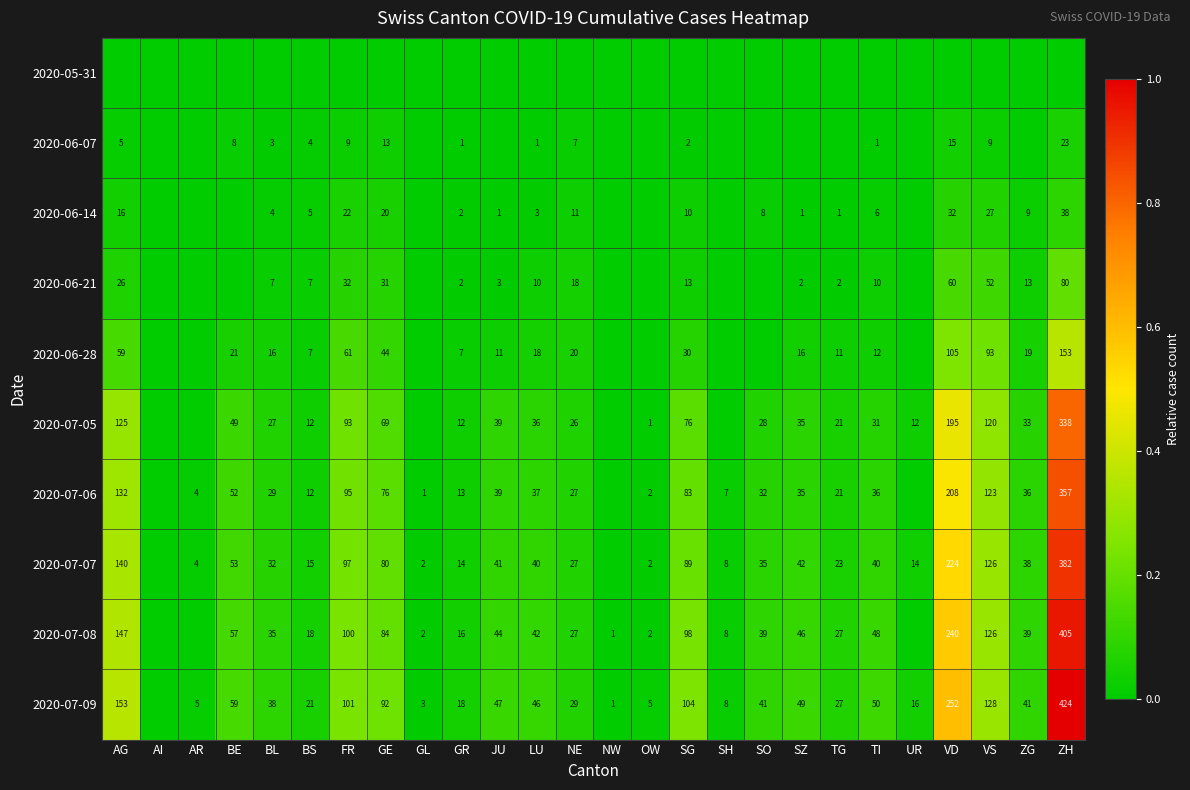

What is the sum of the 2020-07-07 values at JU and GL?

43